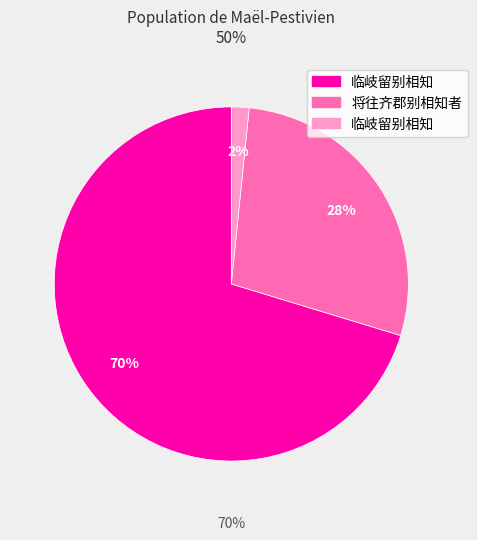

What is the largest slice in the pie chart?

临岐留别相知